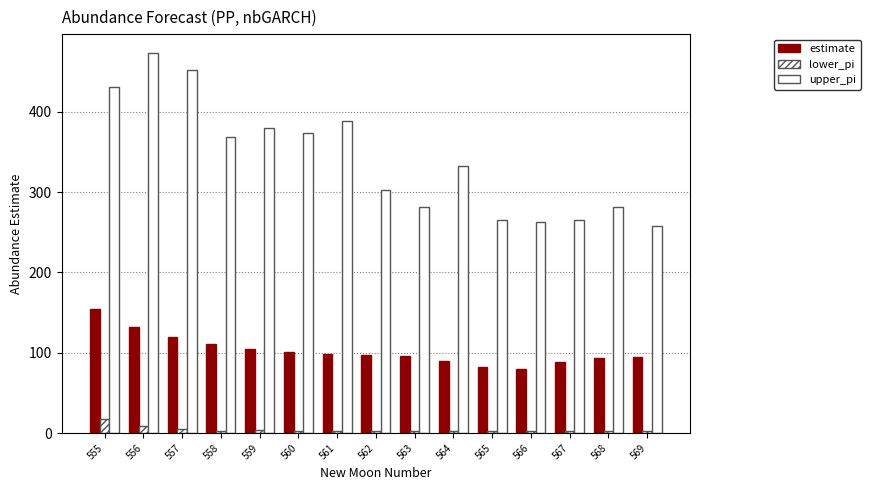

How many bars are there in total?

45